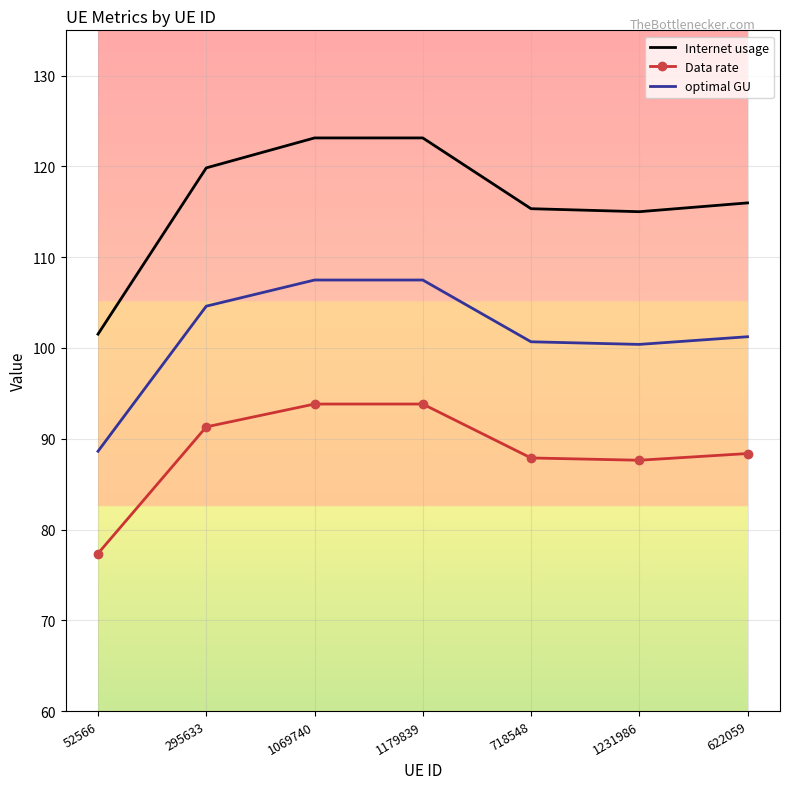

Count the number of categories in the chart.

7